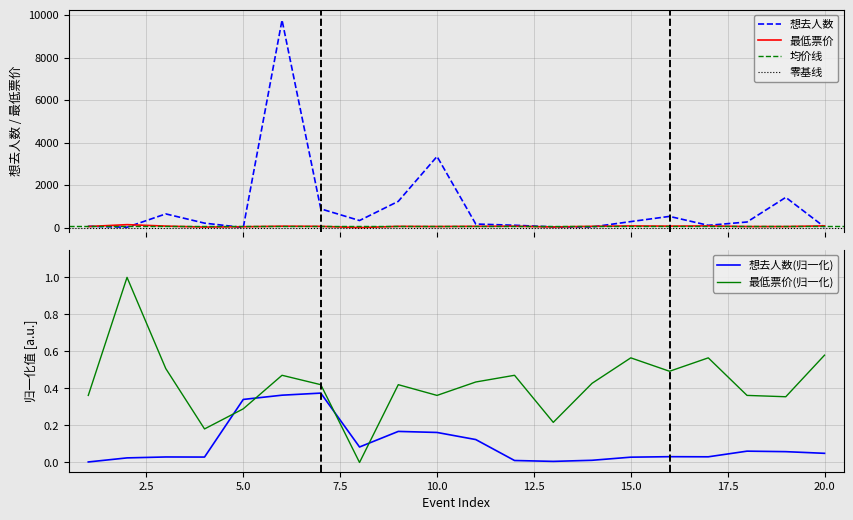

The 想去人数 series shows 1422.0 at 08-03. True or false?

True